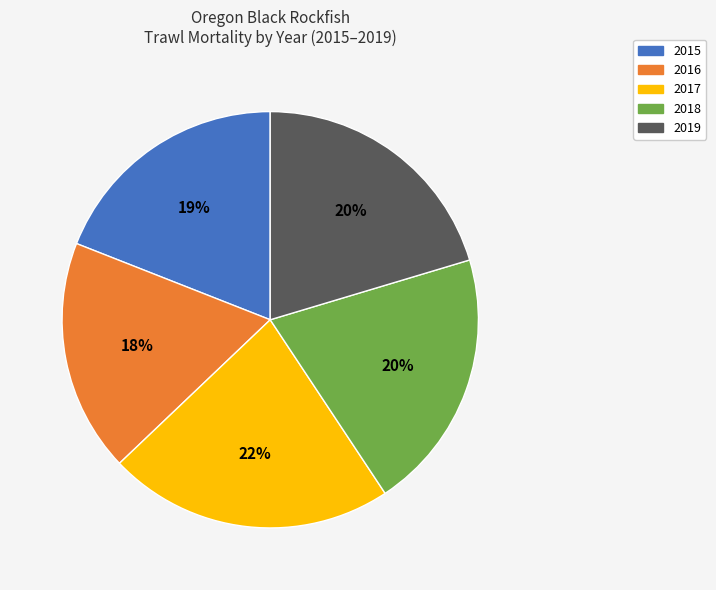

Which slice is the largest?

2017